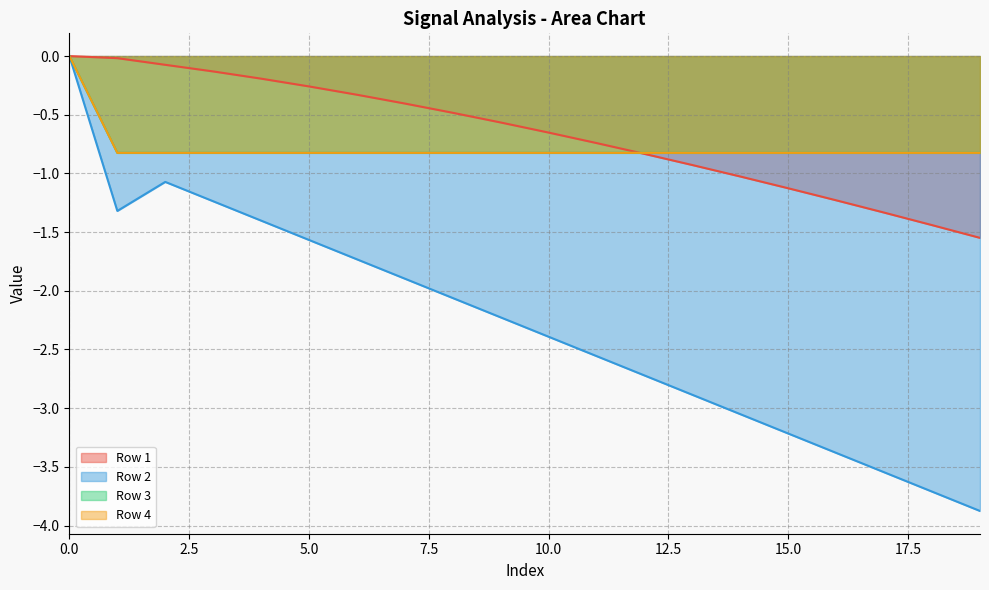

True or false: Row 2 and Row 1 cross at least once.

False